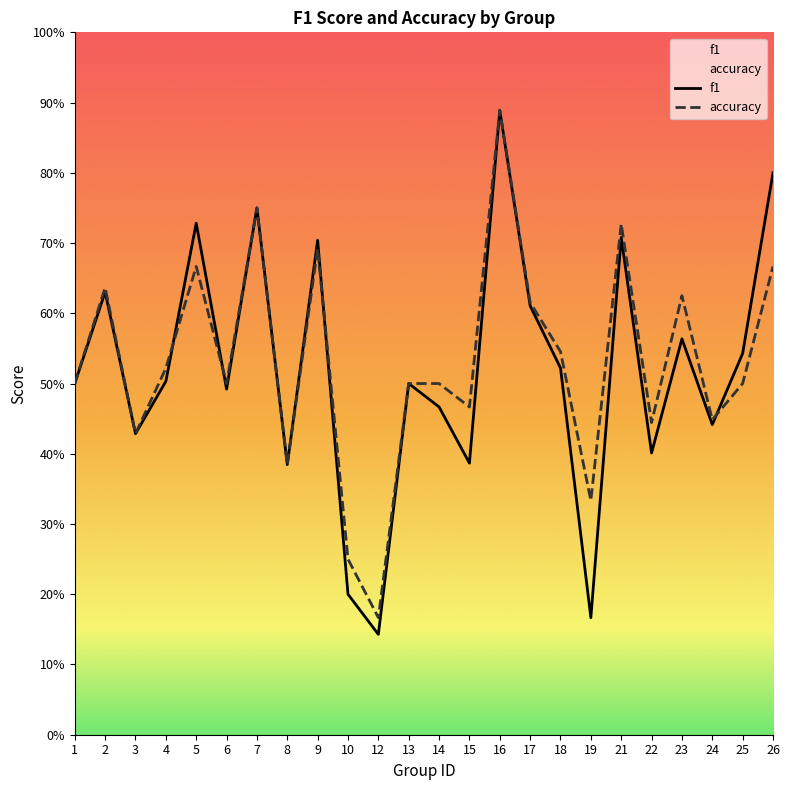

How many intersections are there between f1 and accuracy?

4